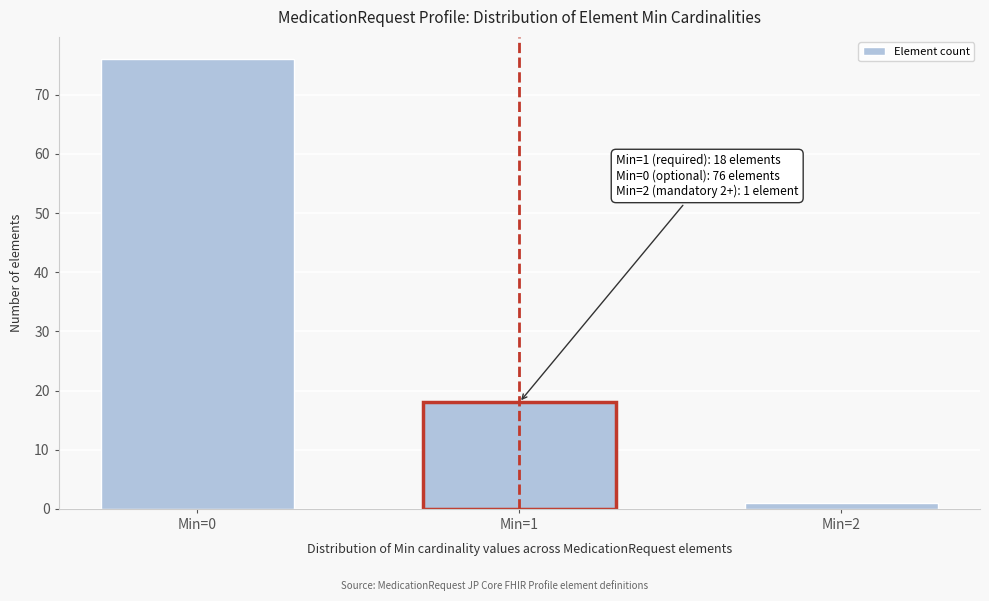

Reading left to right, list all the values displayed in this chart.

76	18	1